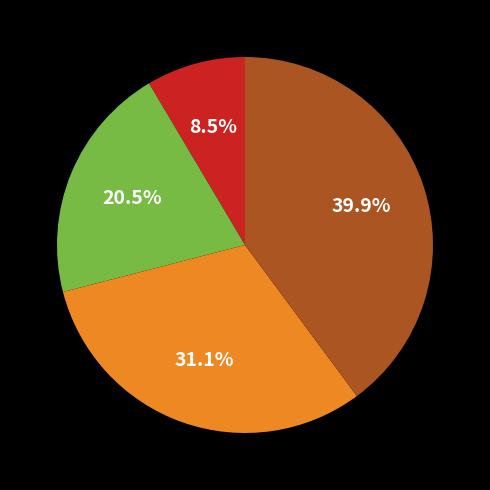

Count the number of slices in the pie.

4